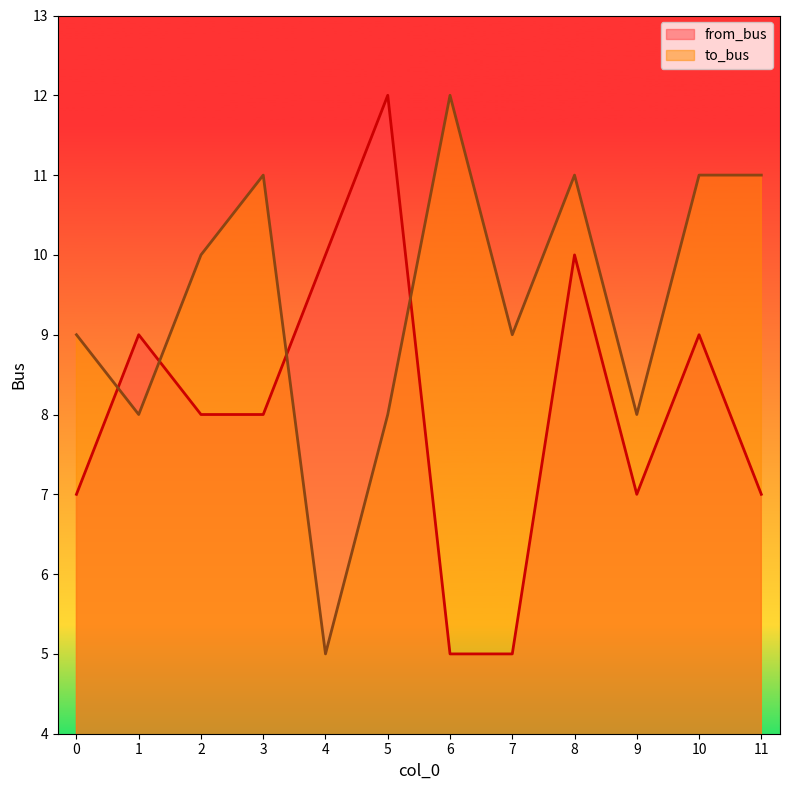

The from_bus series shows 5 at 7. True or false?

True